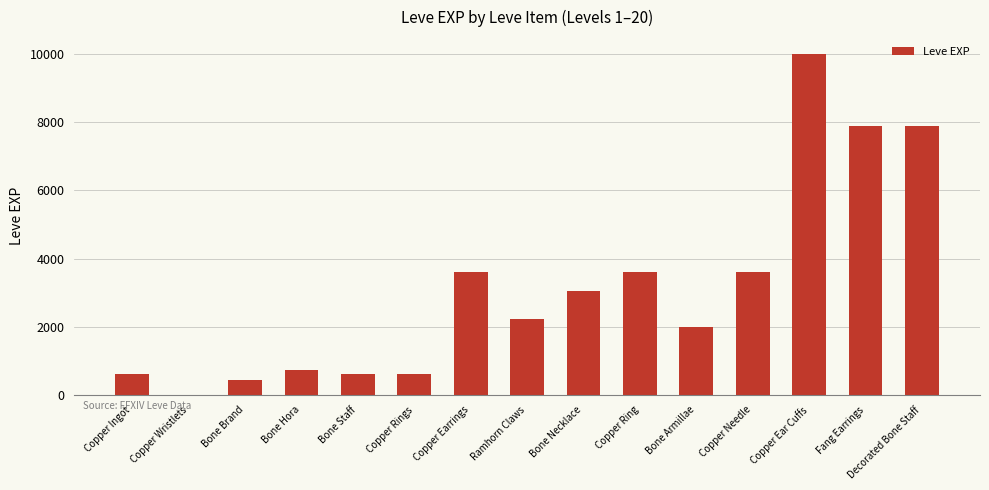

True or false: the data shows 7880 at Decorated Bone Staff.

True